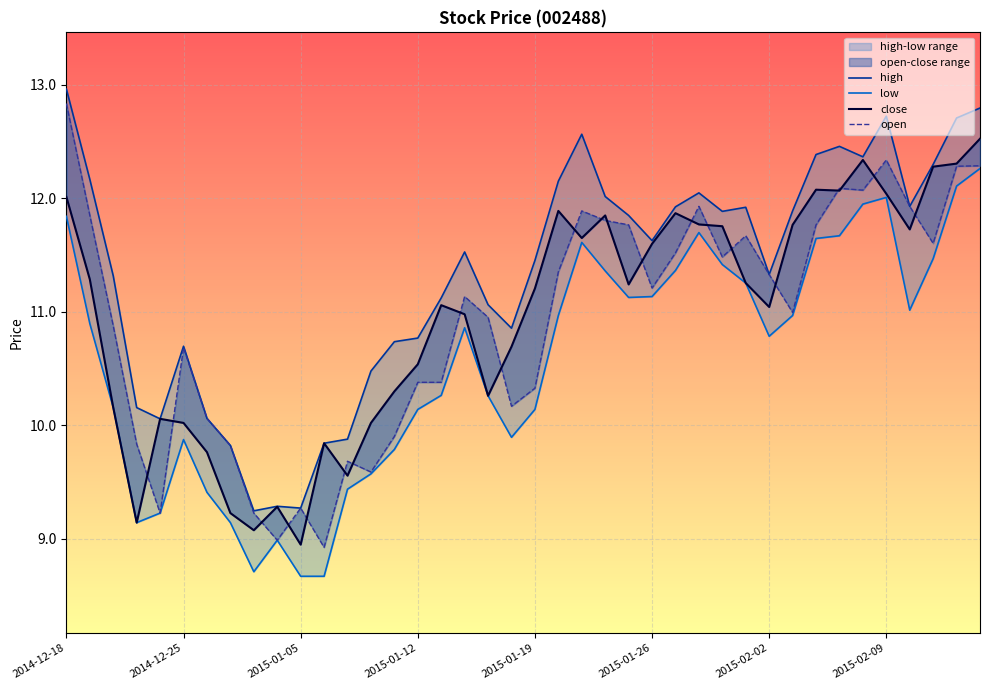

The high series shows 12.6 at 2015-01-21. True or false?

True